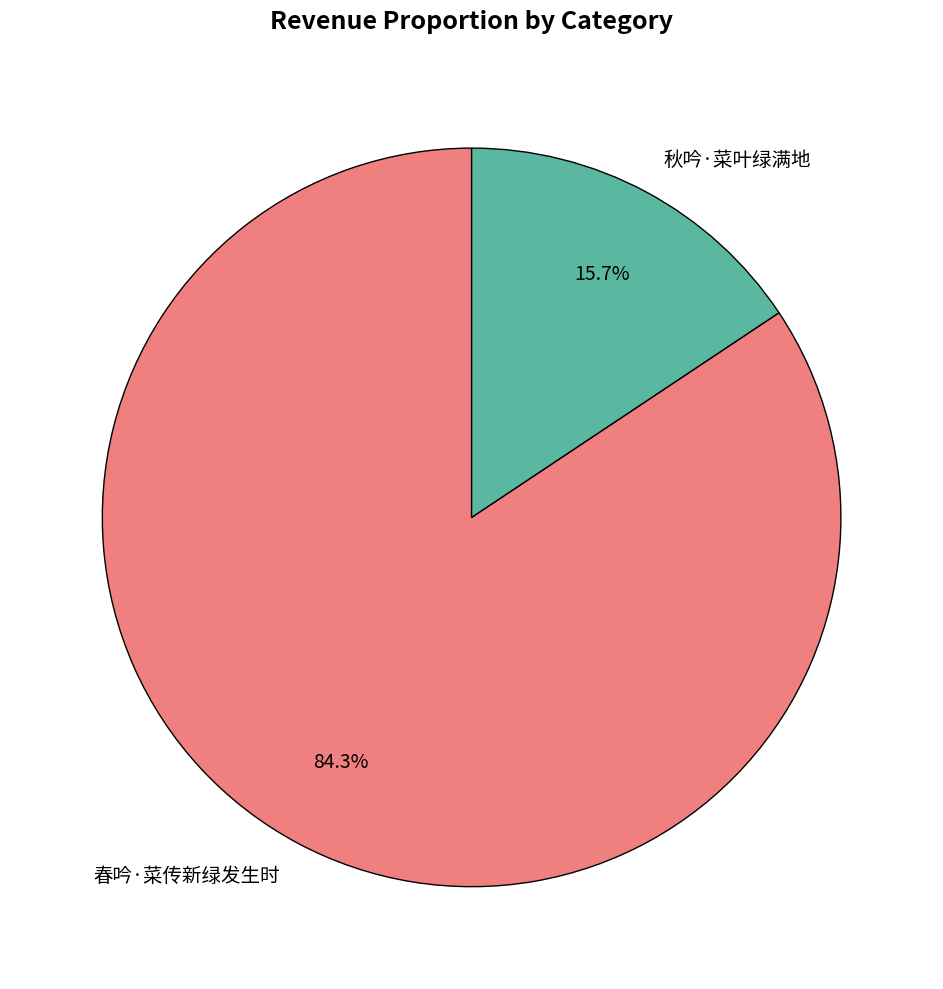

True or false: 春吟·菜传新绿发生时 accounts for 84% of the total.

True